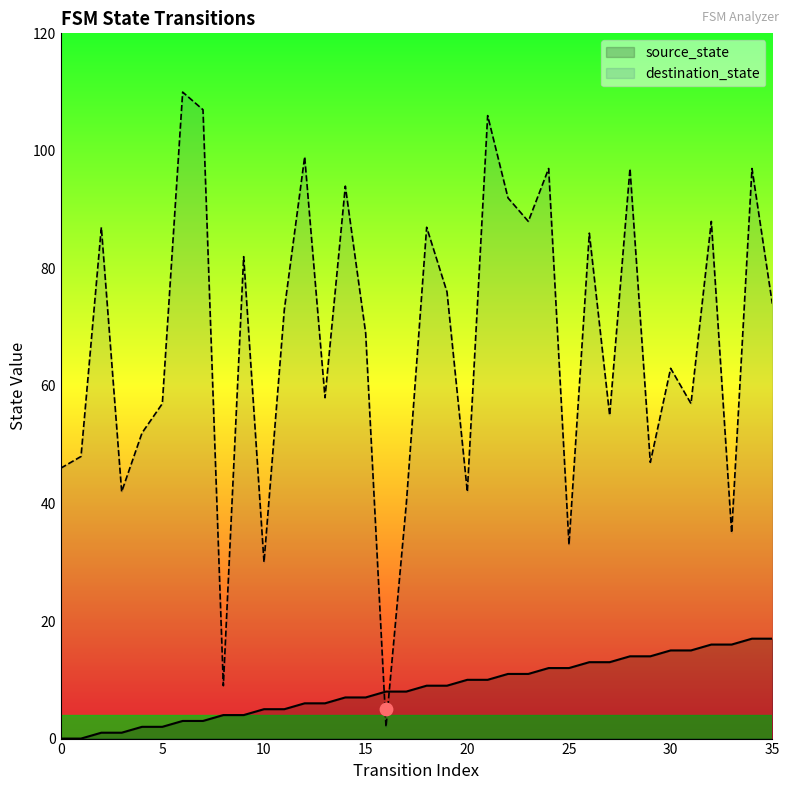

At how many categories does at least one series exceed 33?

32